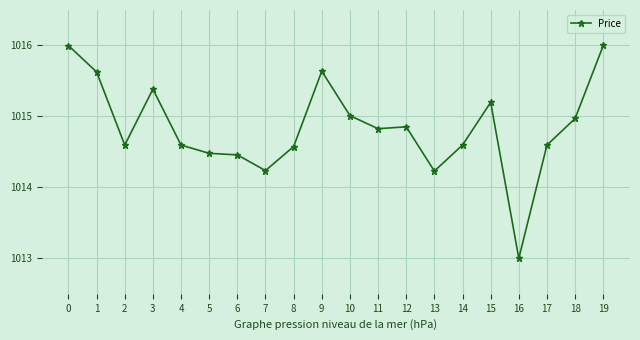

What is the maximum value shown in the chart?

1016.0